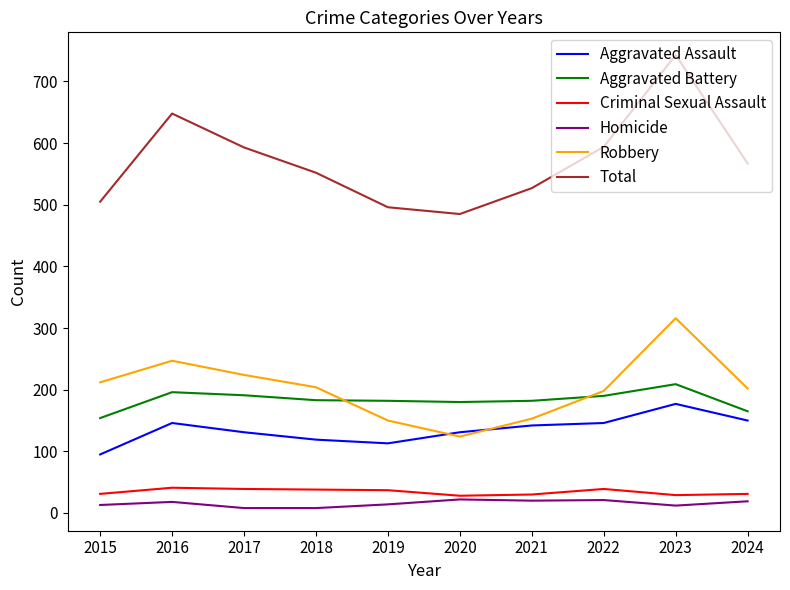

At which category is the sum across all series the highest?

2023